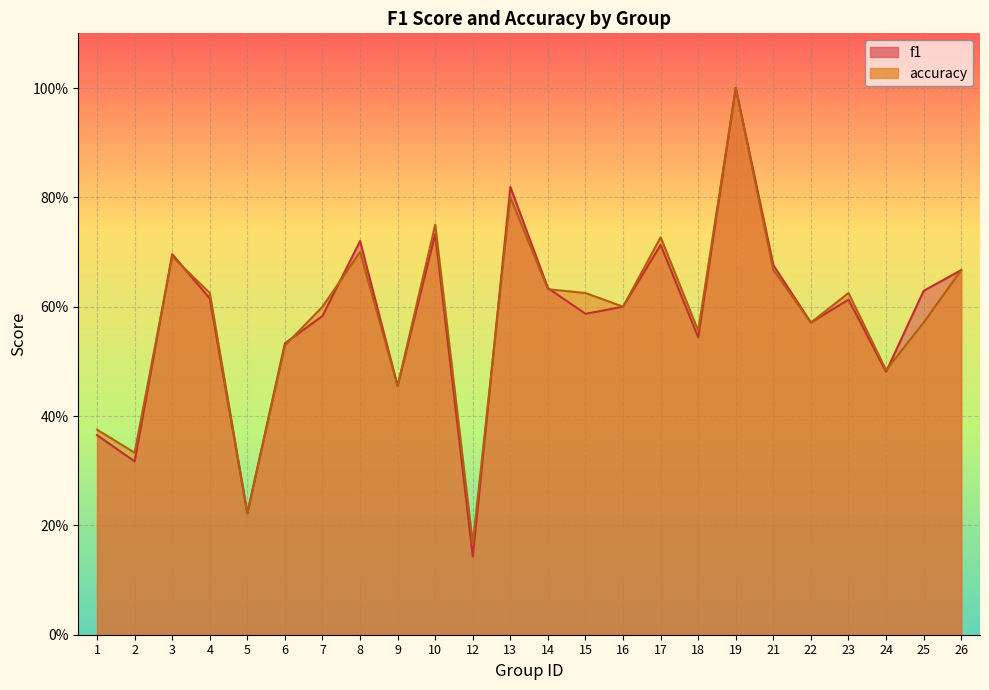

Which series has the widest spread of values?

f1